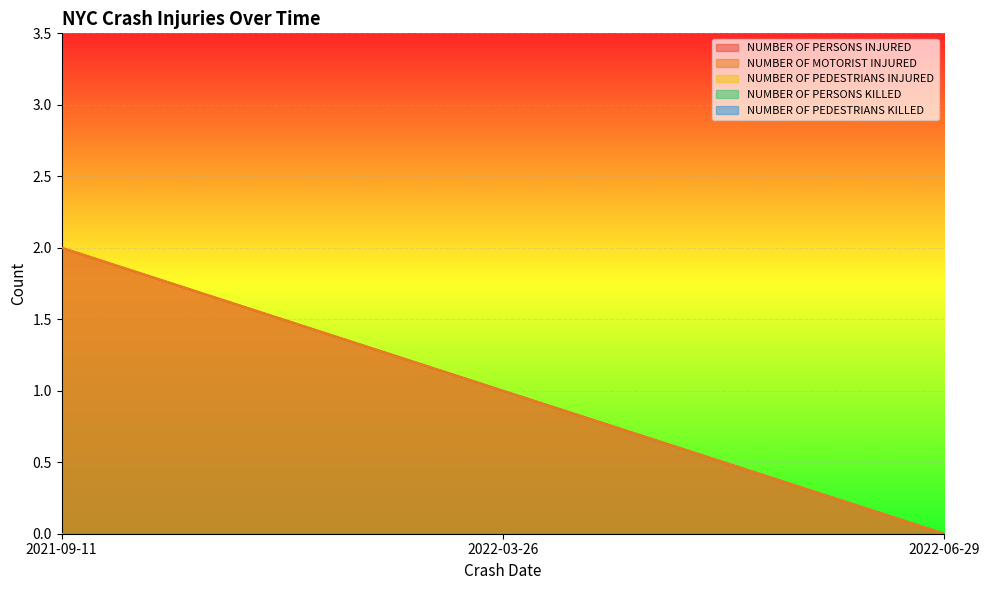

What position from the left is 2022-06-29?

3